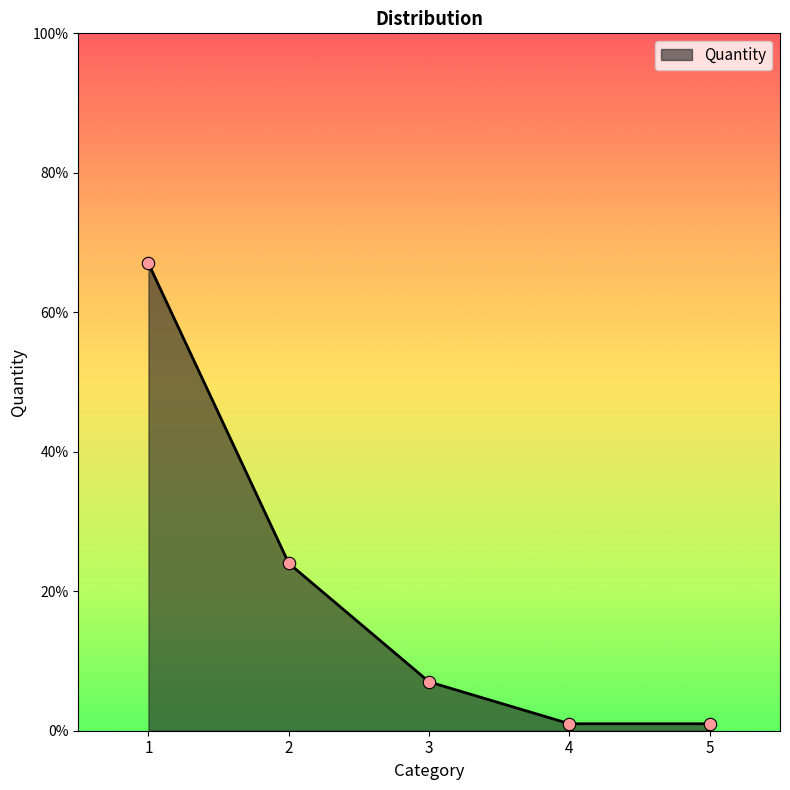

What is the change in value from 2 to 5?

-0.2